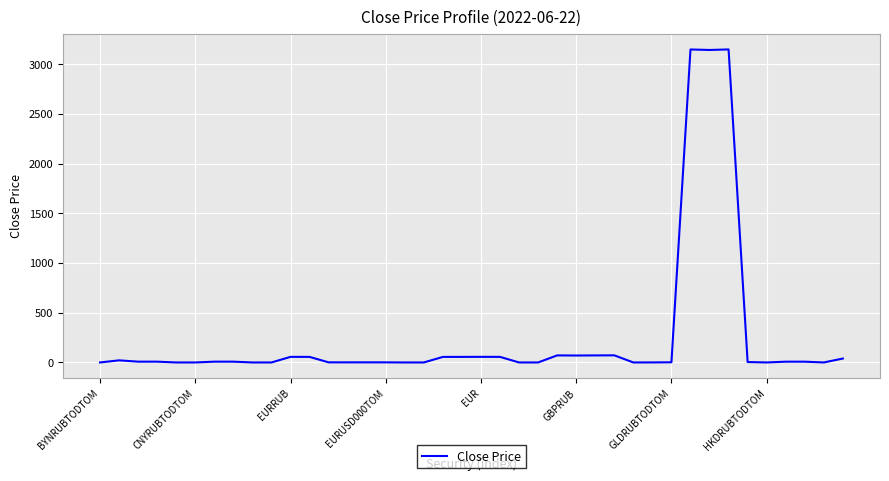

What is the difference between the maximum and minimum values?

3150.5